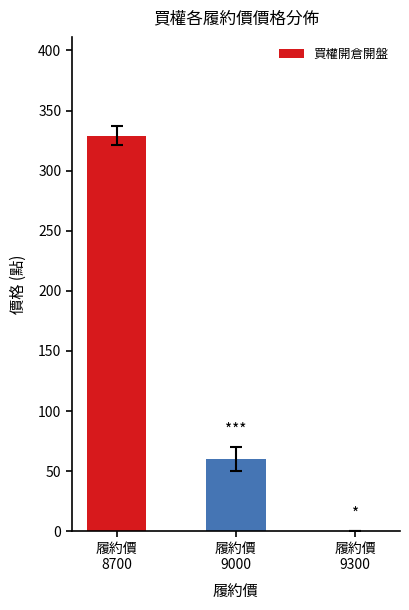

Does the chart contain stacked bars?

No